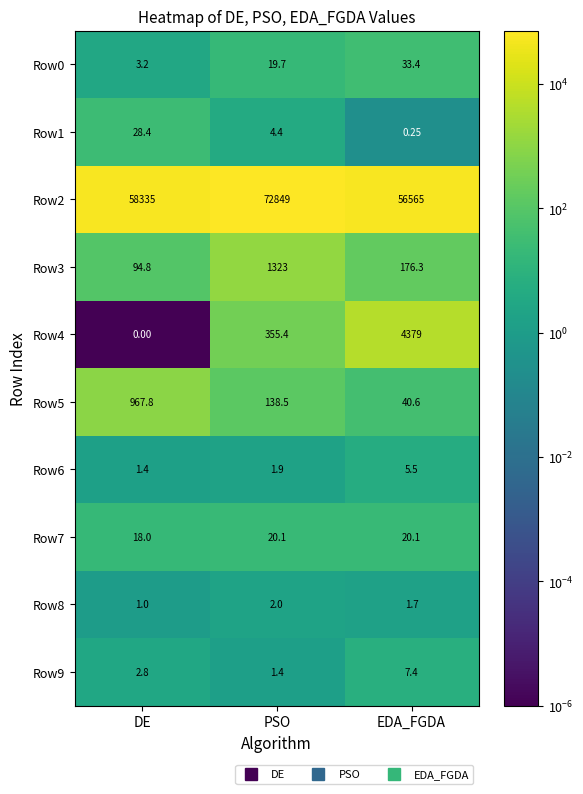

Is the value of Row0 at PSO greater than the value of Row6 at EDA_FGDA?

Yes